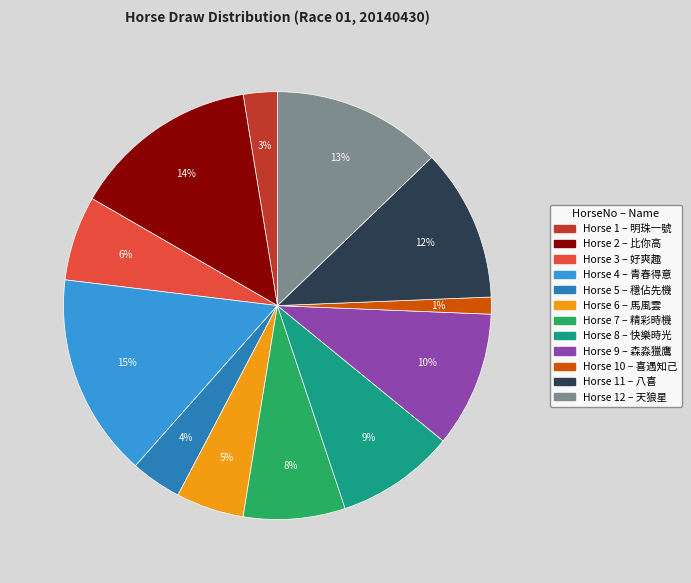

Is there a majority slice in this chart?

No